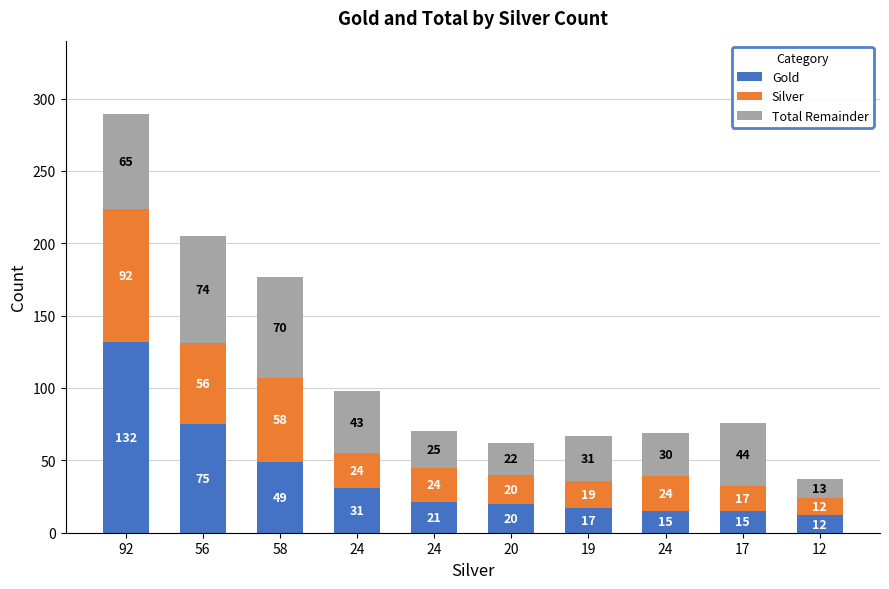

Does the chart contain any negative values?

No